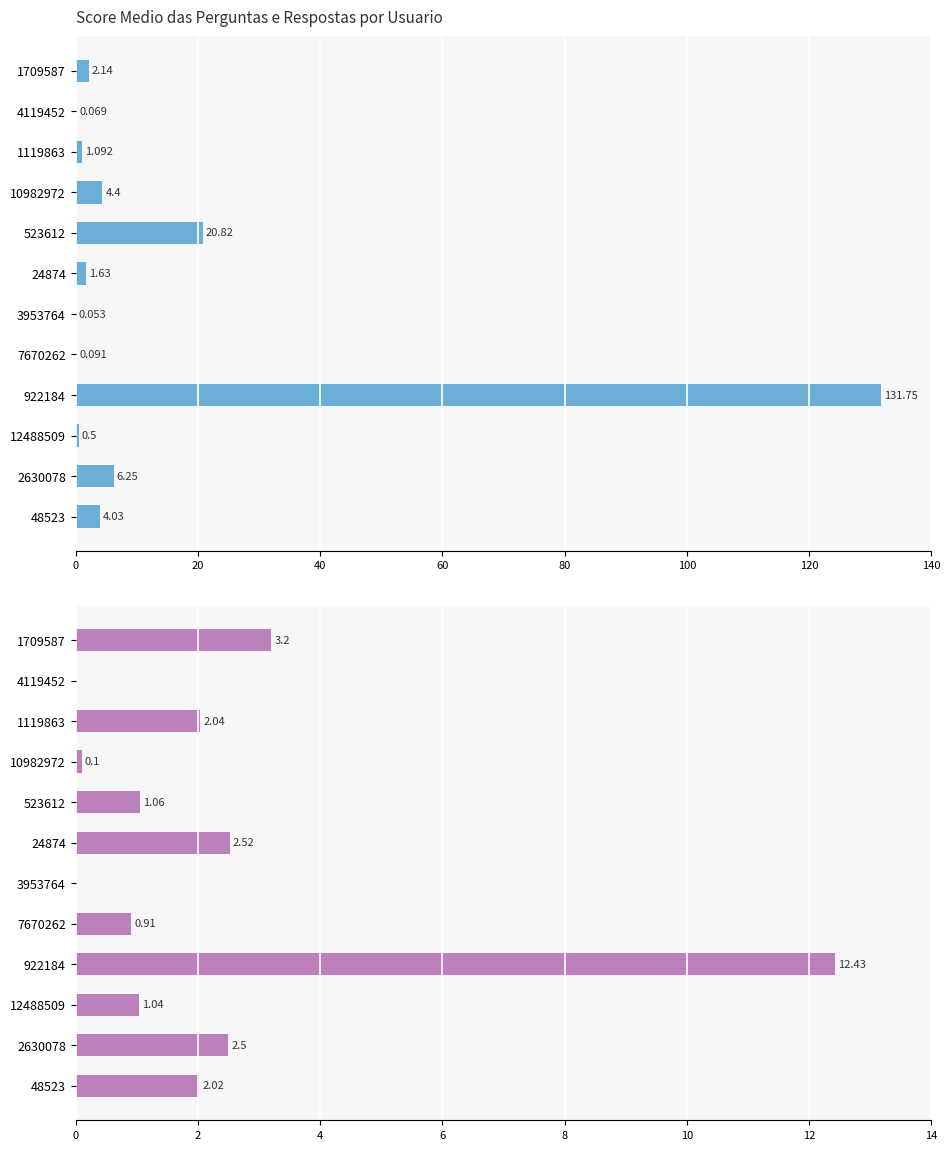

At which category is the sum across all series the highest?

8